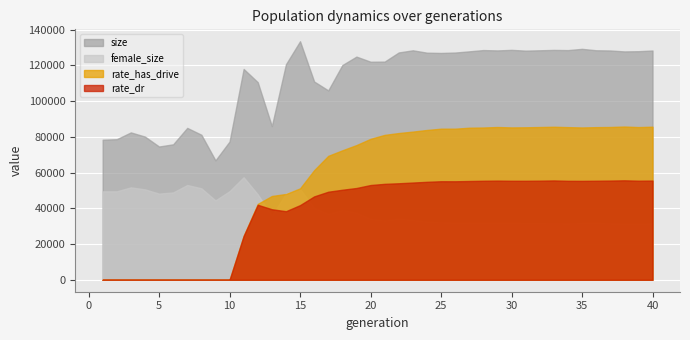

Between 7 and 16, which is larger?

16